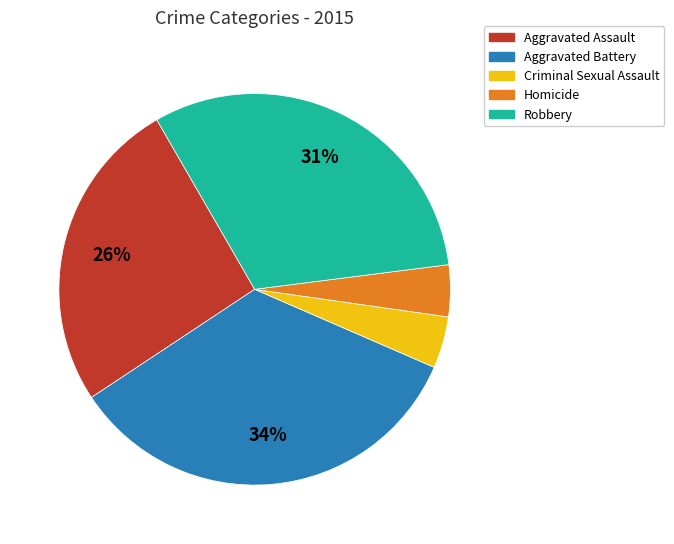

To the nearest percent, what is the average slice percentage?

20%